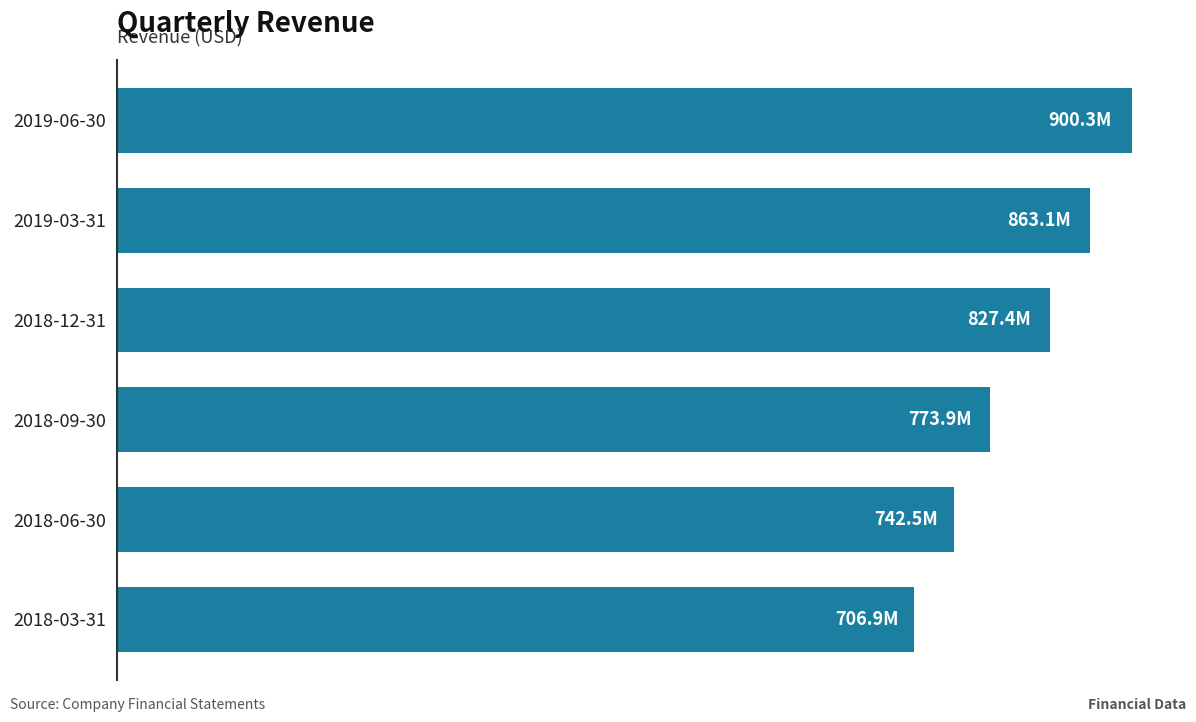

Are the bars horizontal?

Yes